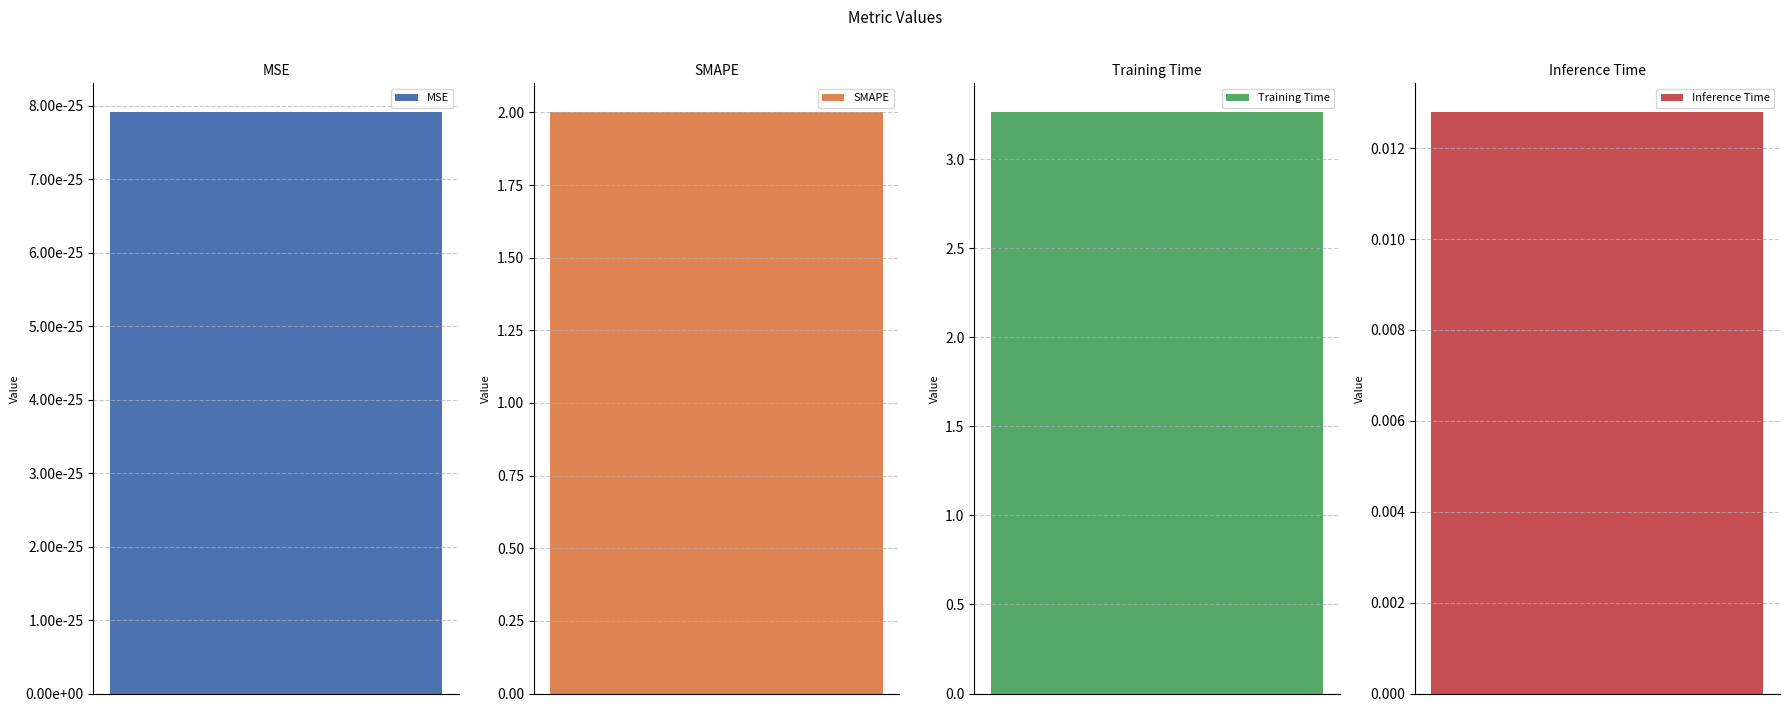

Rank the categories by value from highest to lowest.

Training Time, SMAPE, Inference Time, MSE